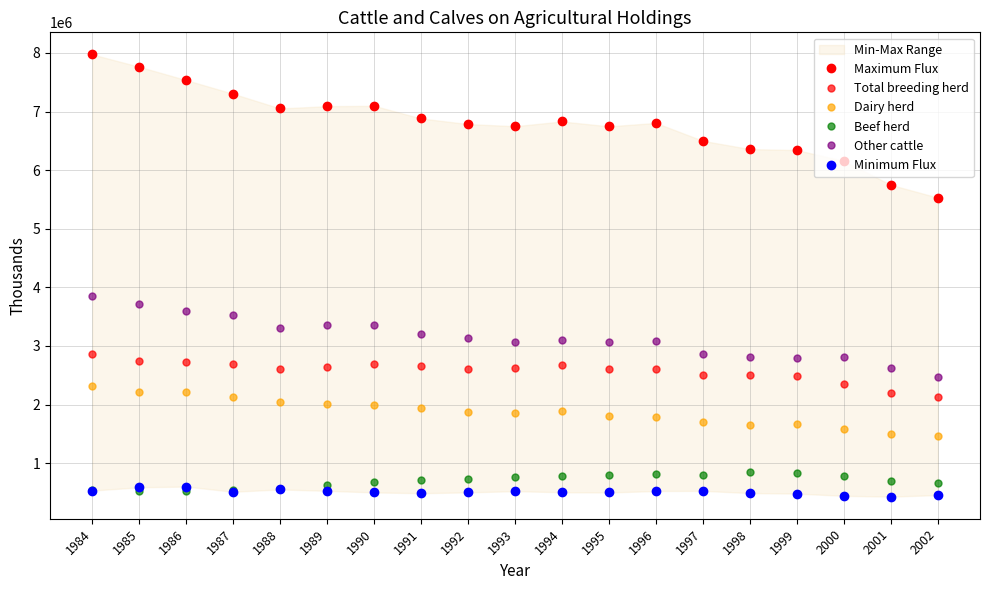

Where is Total breeding herd nearest to the value 2492211?

1999